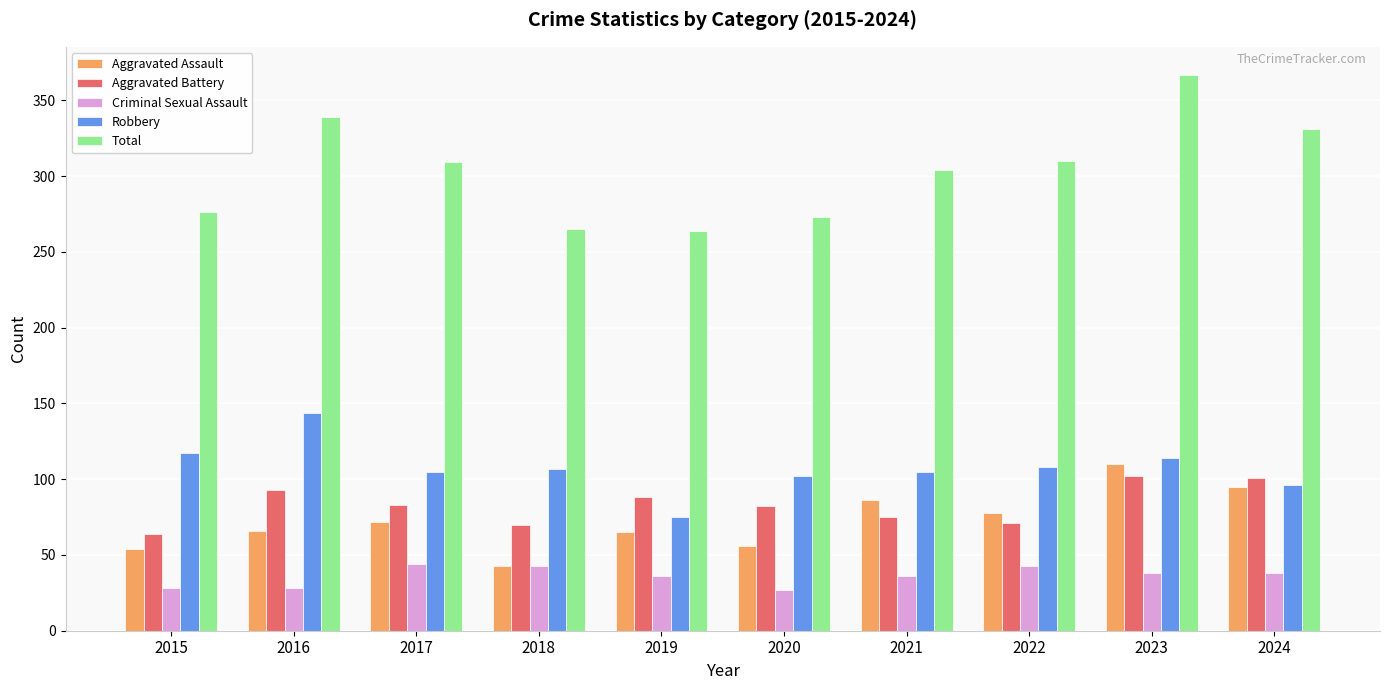

What is the smallest value displayed?

27